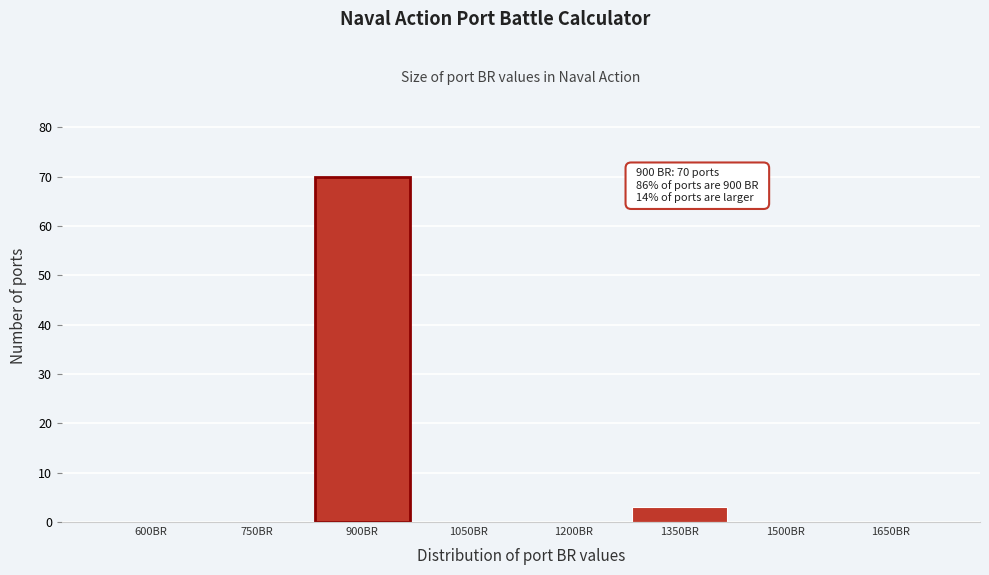

Reading left to right, what are all the values shown in this chart?

600BR=0	750BR=0	900BR=70	1050BR=0	1200BR=0	1350BR=3	1500BR=0	1650BR=0